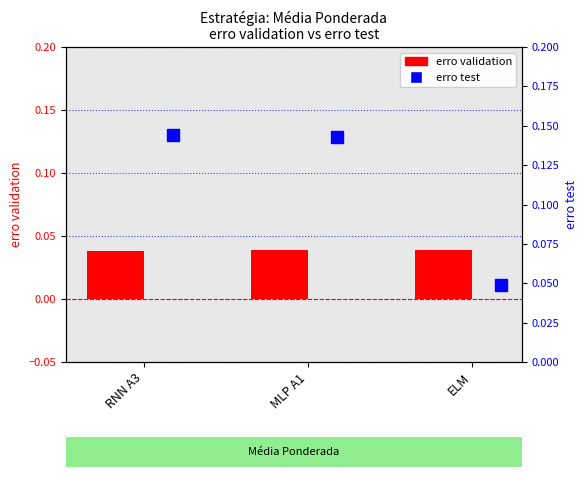

Between RNN A3 and MLP A1, which is larger?

MLP A1